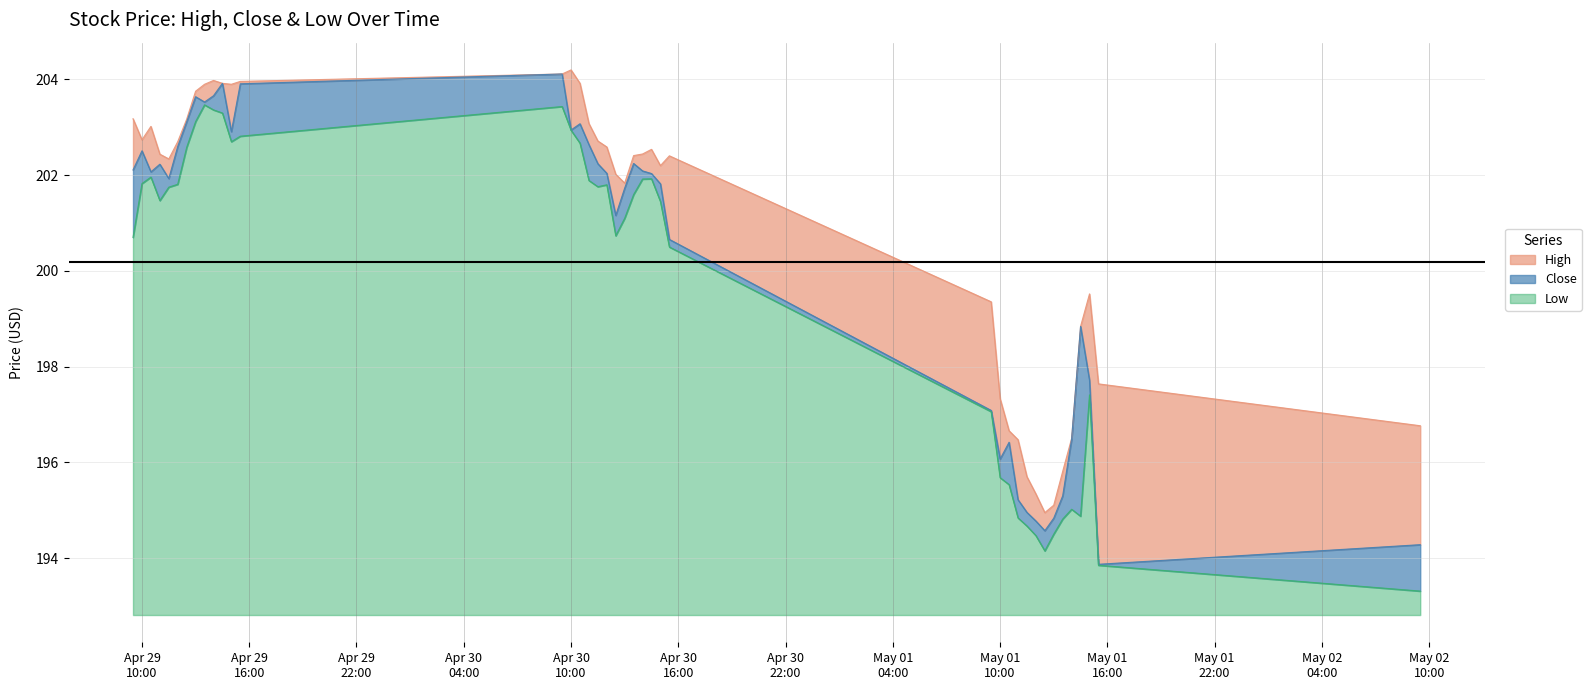

Which series has the widest spread of values?

Close